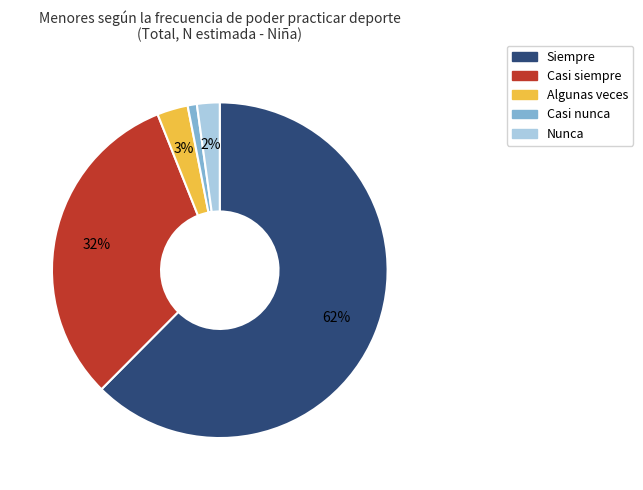

Which has a higher value, Siempre or Casi nunca?

Siempre